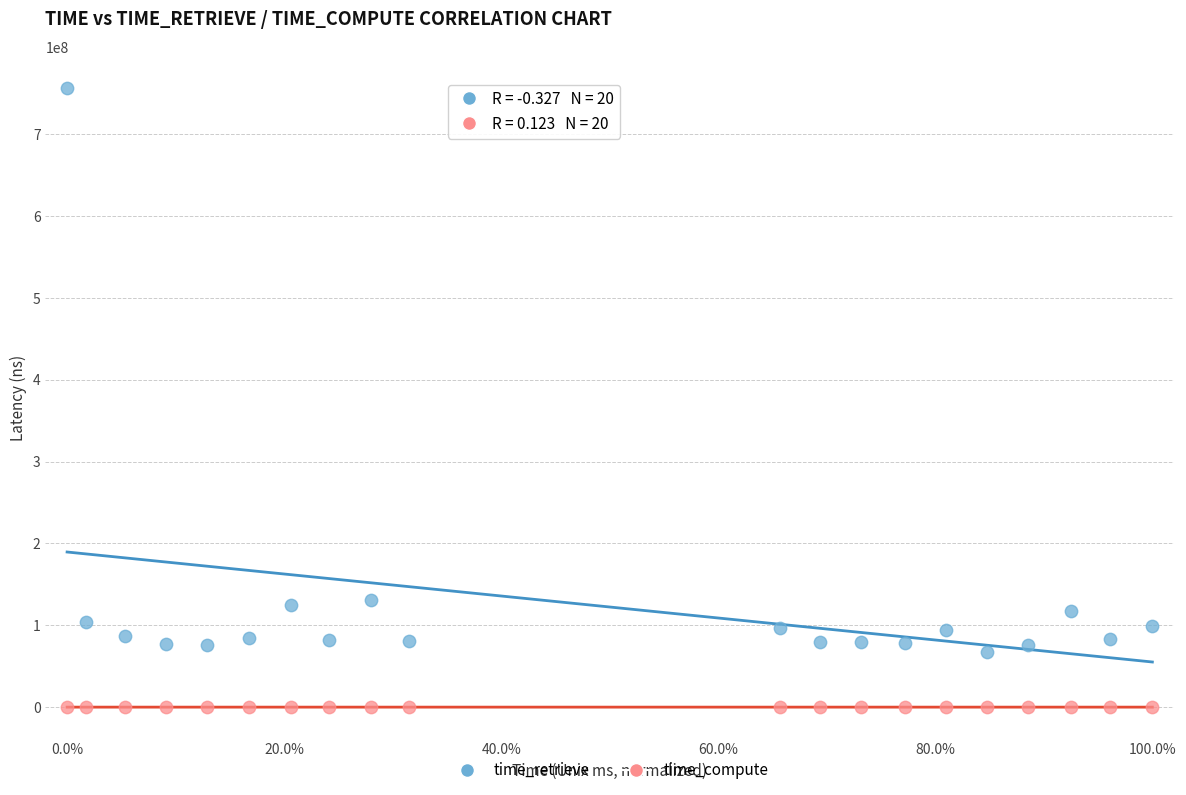

Which series reaches the maximum Y coordinate?

time_retrieve